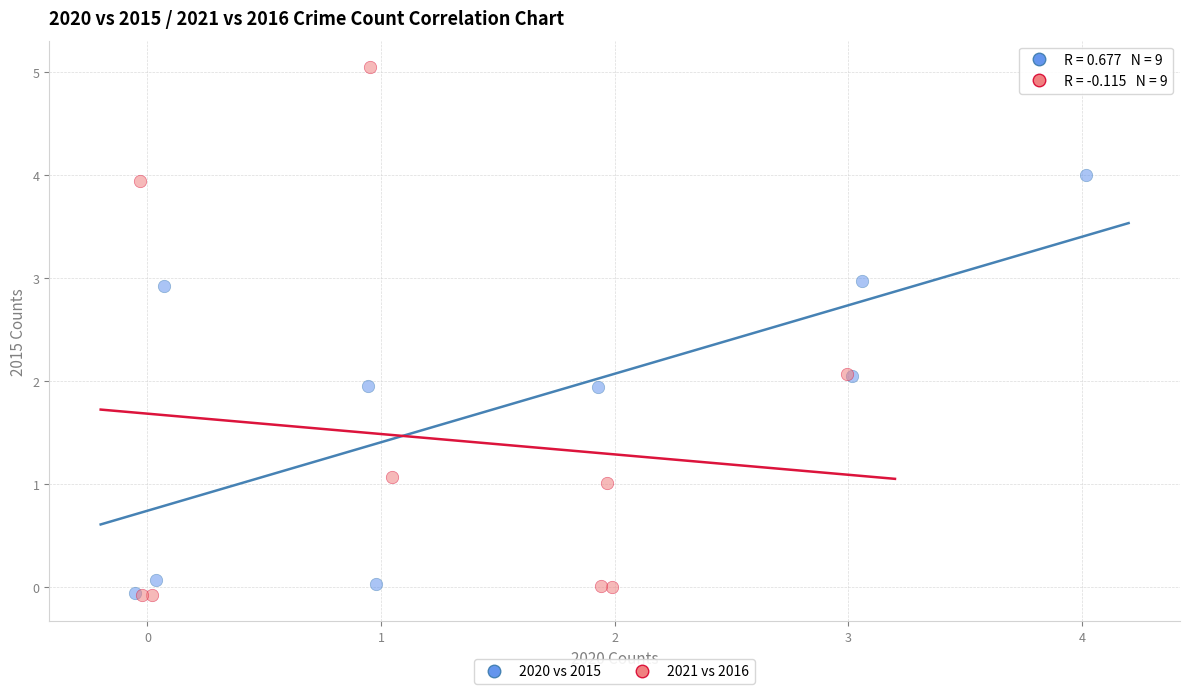

Which series has the widest spread of Y values?

2021 vs 2016